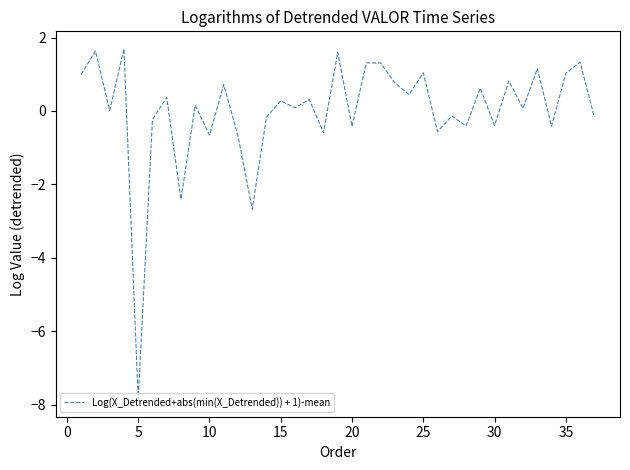

How many lines are shown in the chart?

1